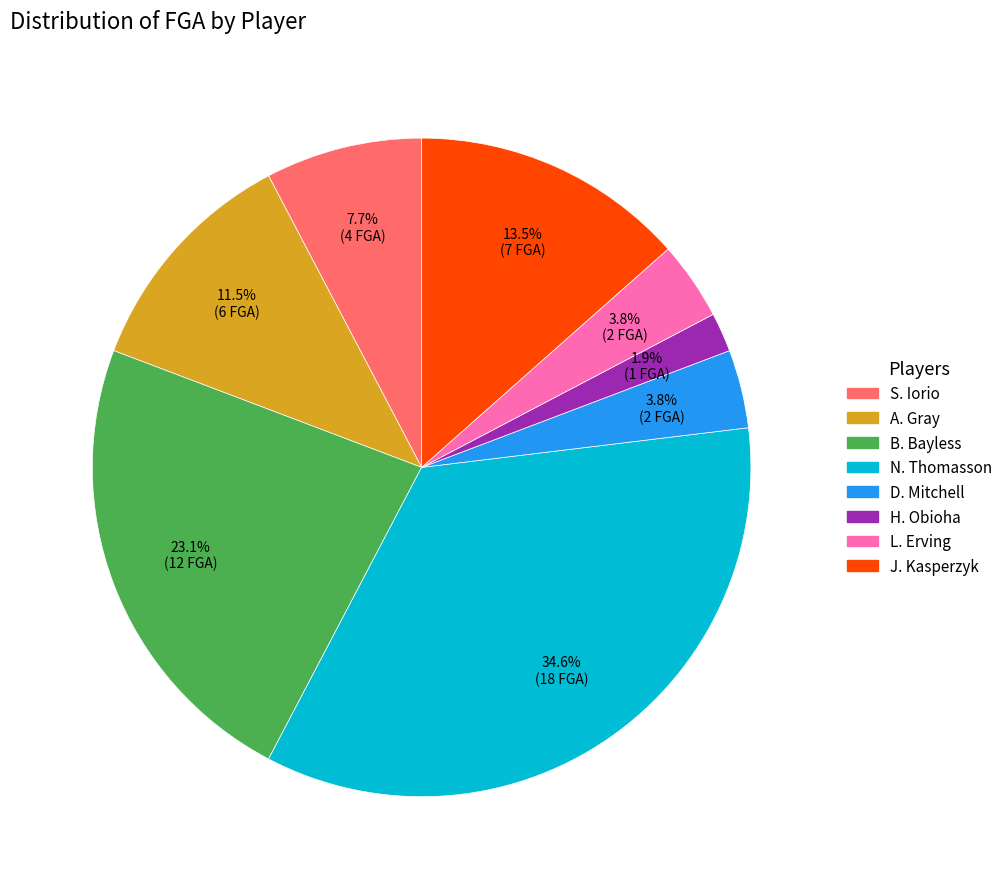

Which slice is the largest?

N. Thomasson